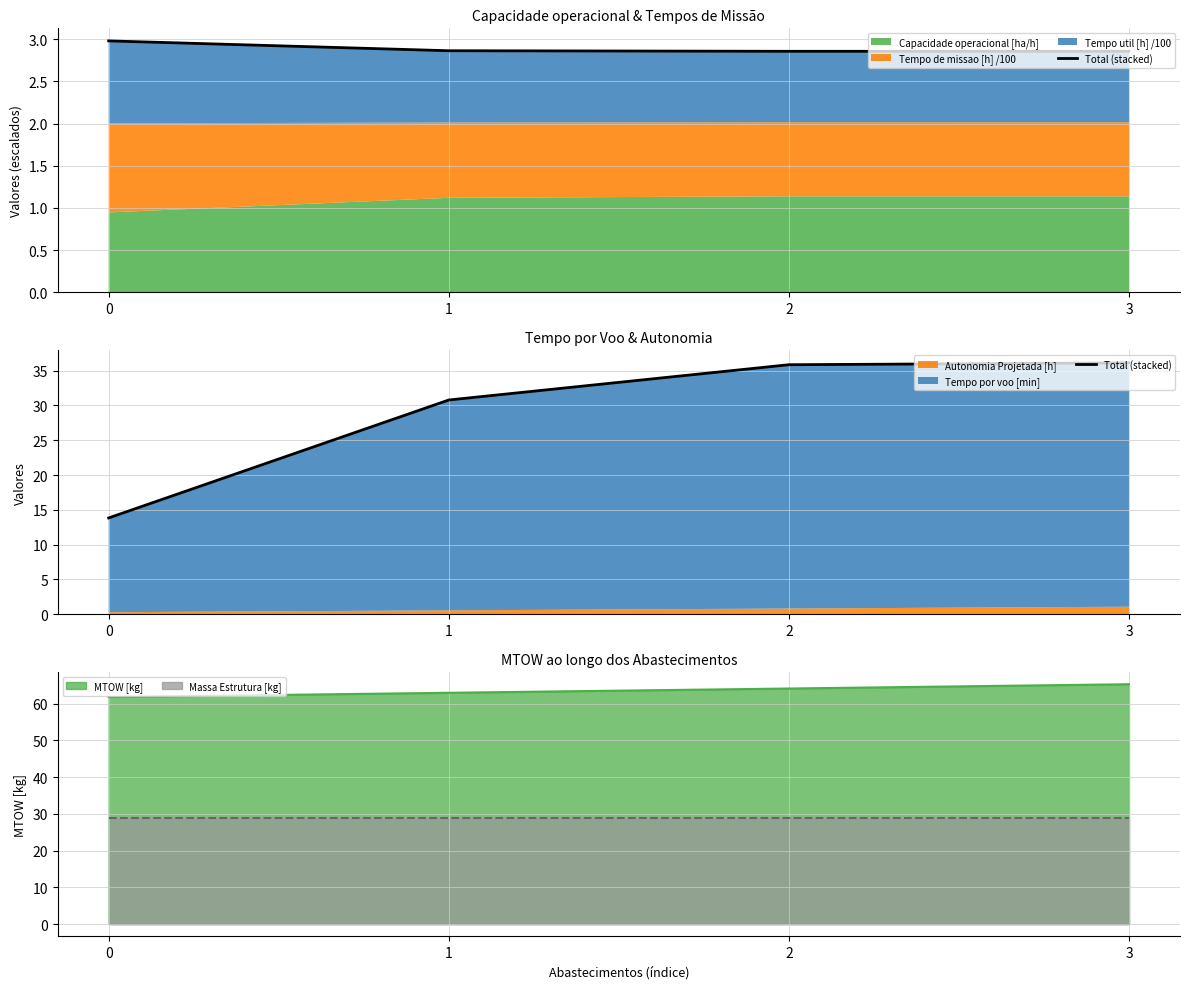

Is it true that the value at 1 is 30.8?

True